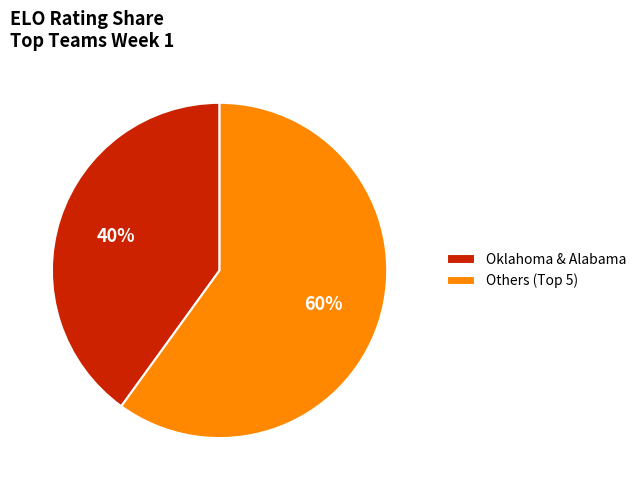

Rank the categories by value from lowest to highest.

Oklahoma & Alabama, Others (Top 5)